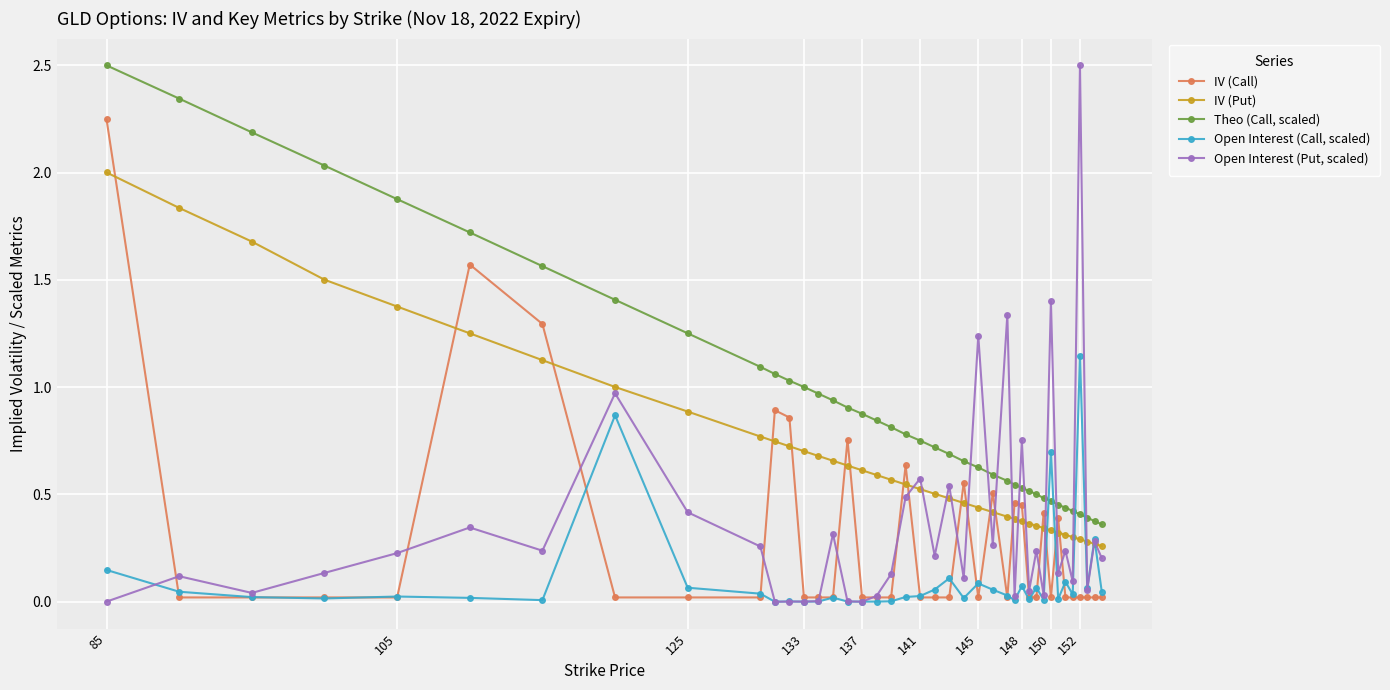

After their last crossing, which series has the higher values: Theo (Call, scaled) or Open Interest (Call, scaled)?

Theo (Call, scaled)